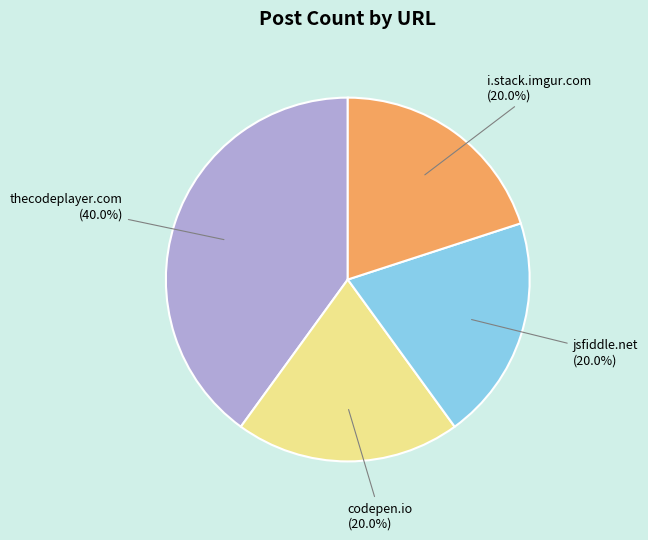

Is there a majority slice in this chart?

No